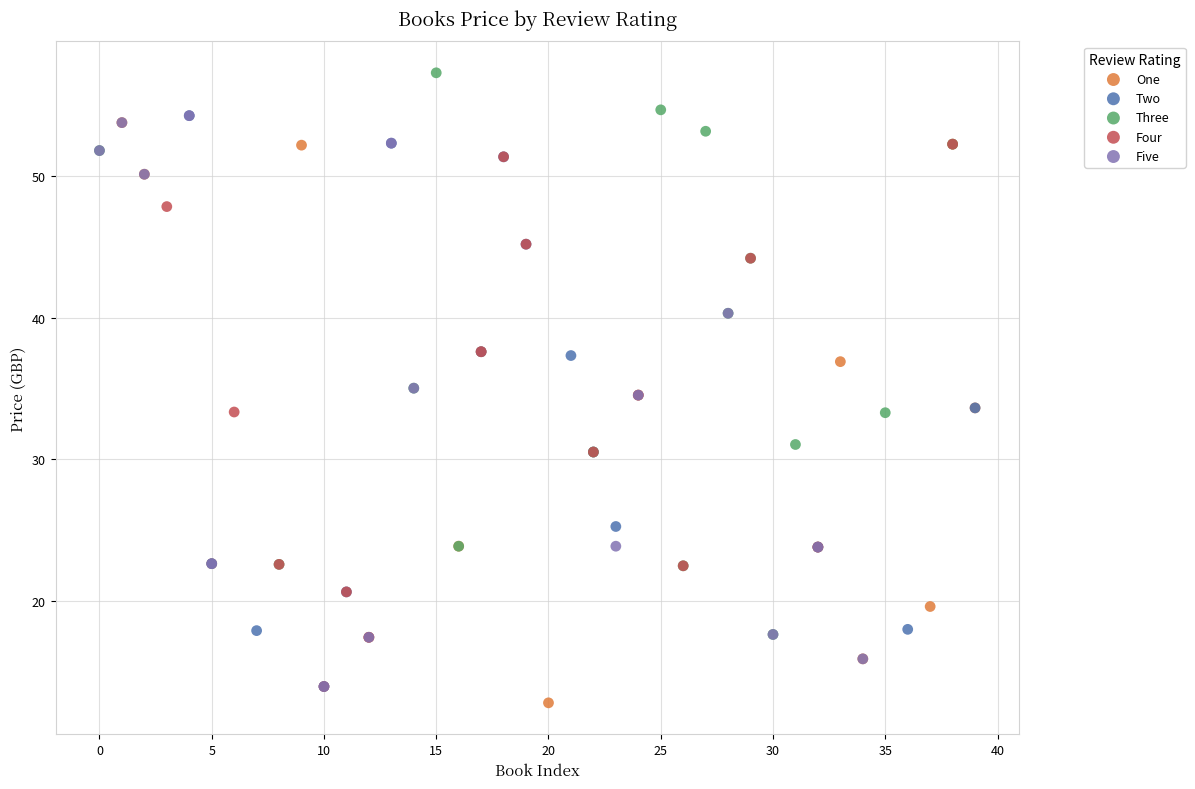

Which series contains the lowest Y value?

One